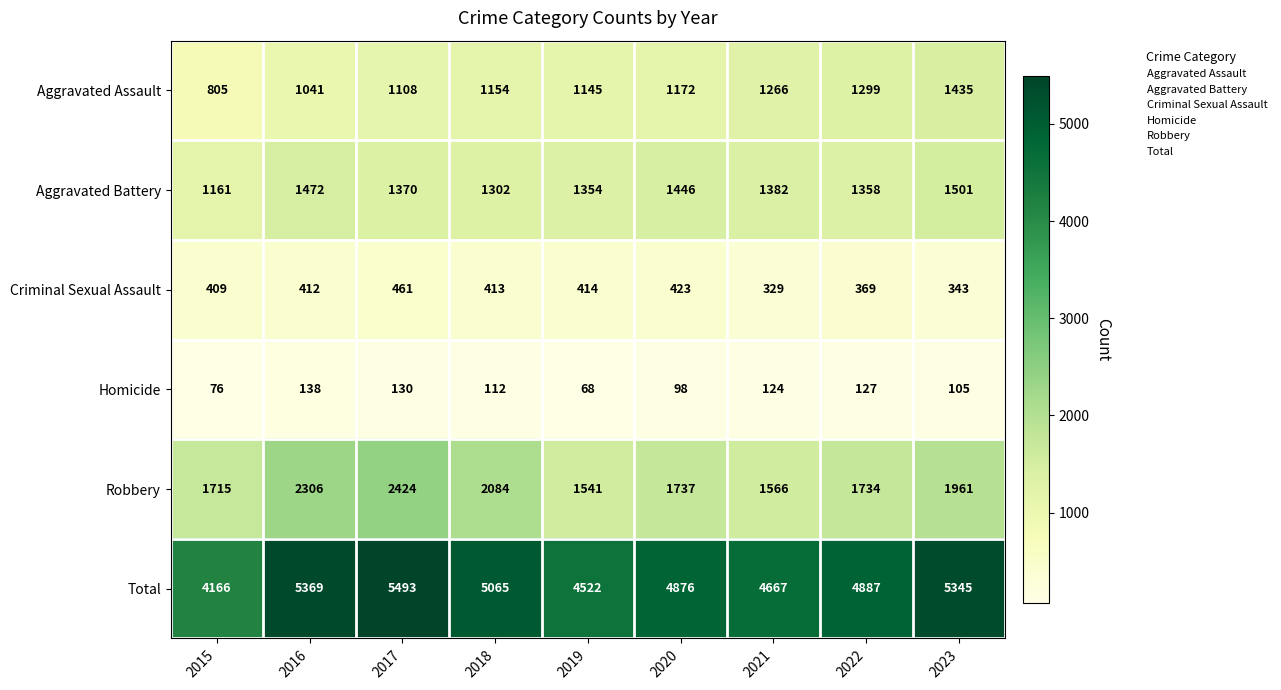

The Aggravated Assault series shows 1154 at 2018. True or false?

True